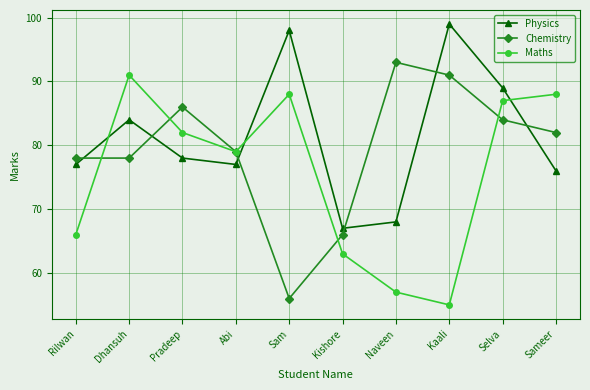

Reading right to left, list all the values displayed in this chart.

Physics: 76	89	99	68	67	98	77	78	84	77
Chemistry: 82	84	91	93	66	56	79	86	78	78
Maths: 88	87	55	57	63	88	79	82	91	66